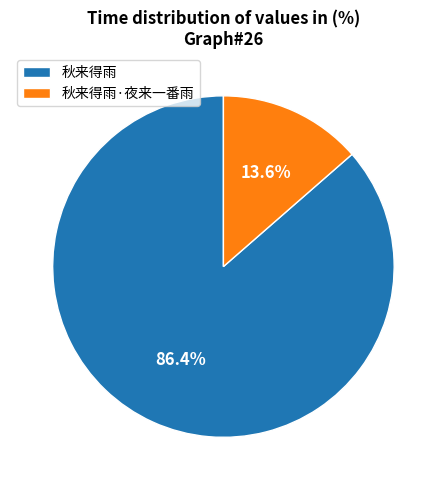

Between 秋来得雨·夜来一番雨 and 秋来得雨, which is larger?

秋来得雨